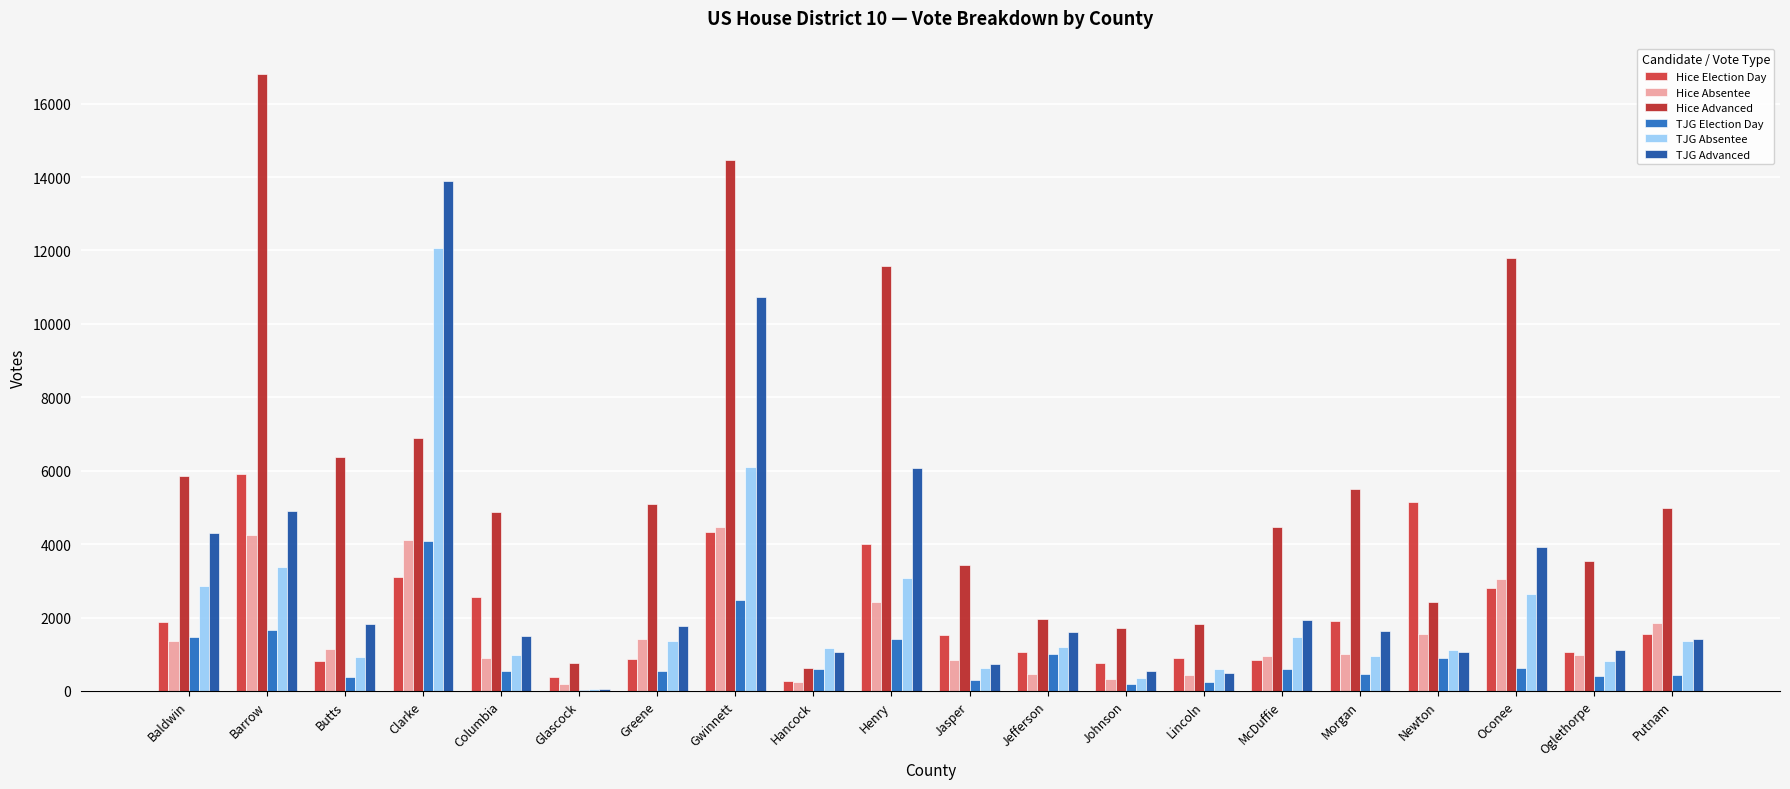

What is the sum of all Hice Advanced values?

114966